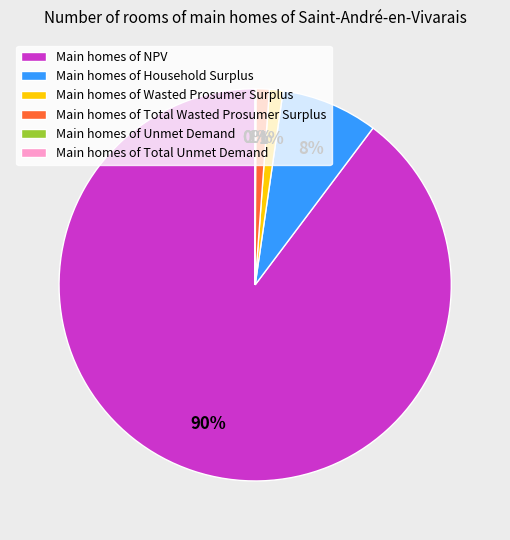

To the nearest percent, what is the difference between the largest and smallest slice percentages?

90%